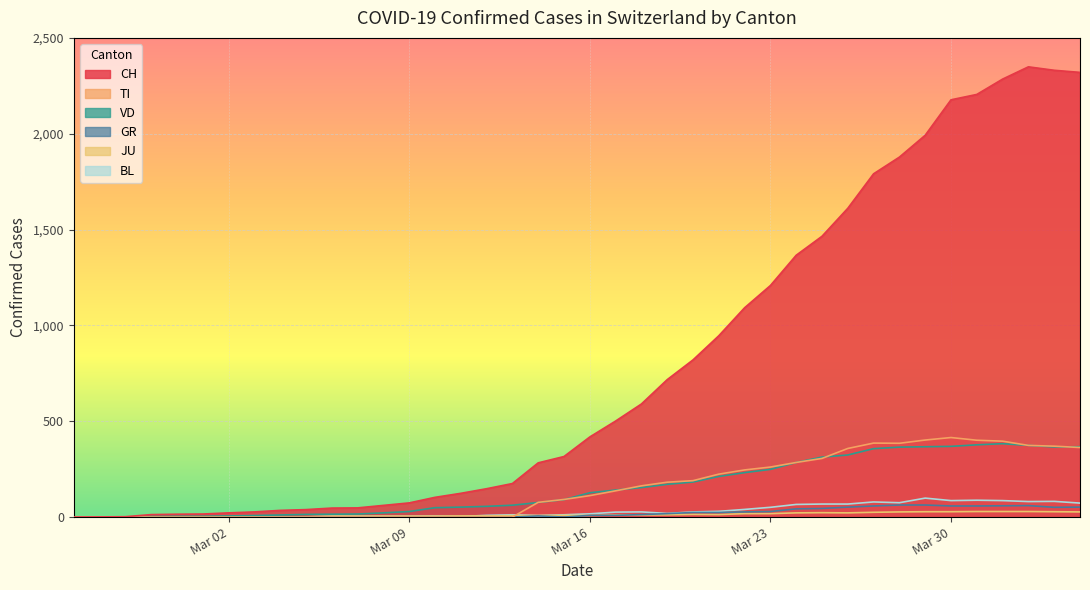

True or false: BL and CH cross at least once.

False